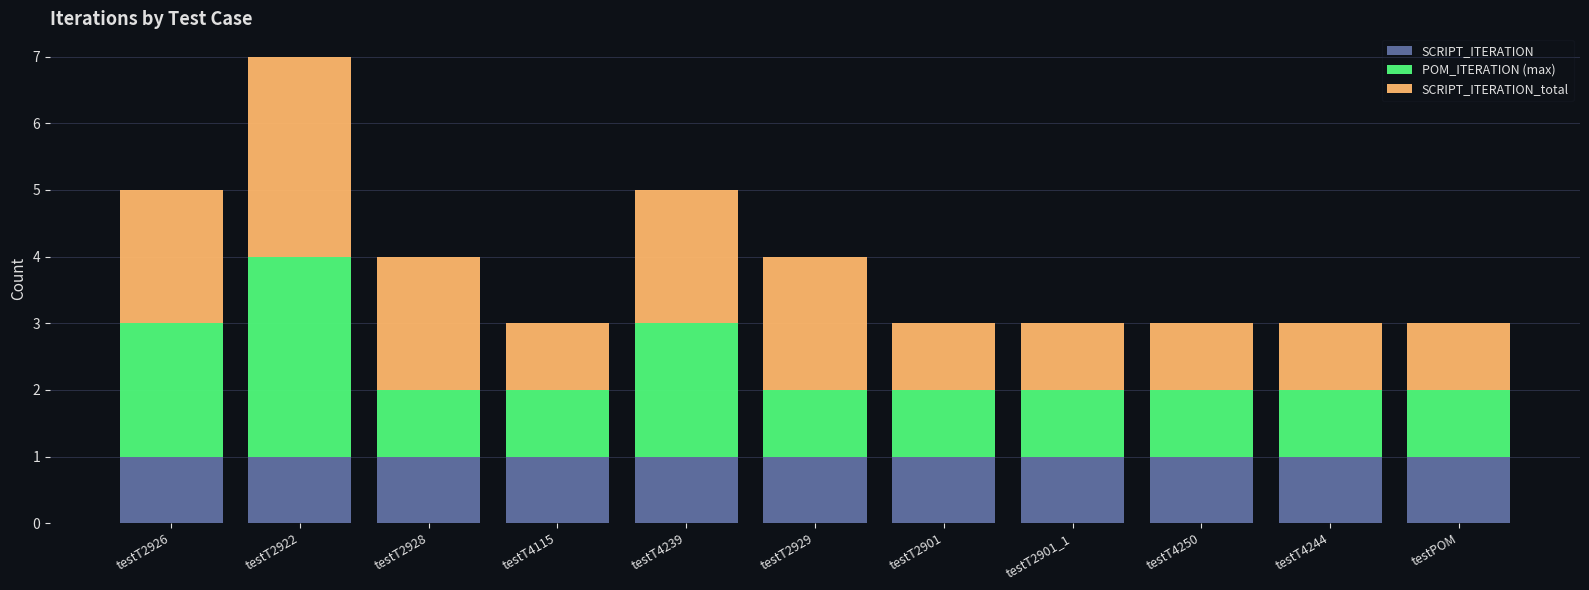

What is the total value across all series at testT2929?

4